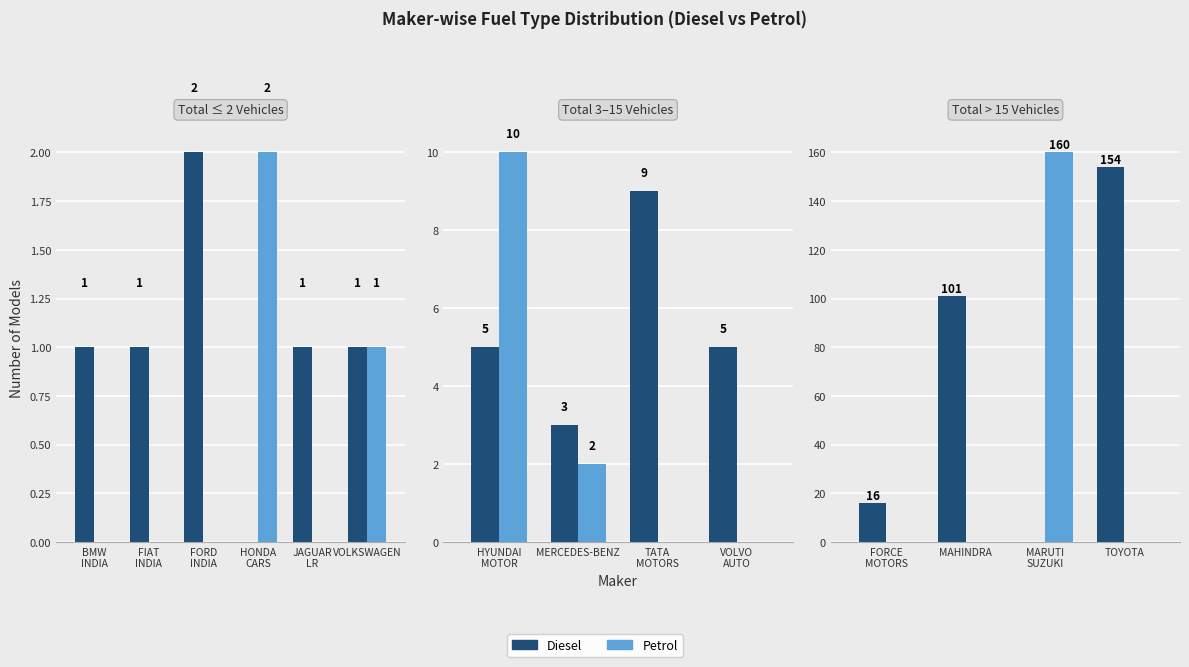

Between FORCE MOTORS and TOYOTA, which is larger?

TOYOTA